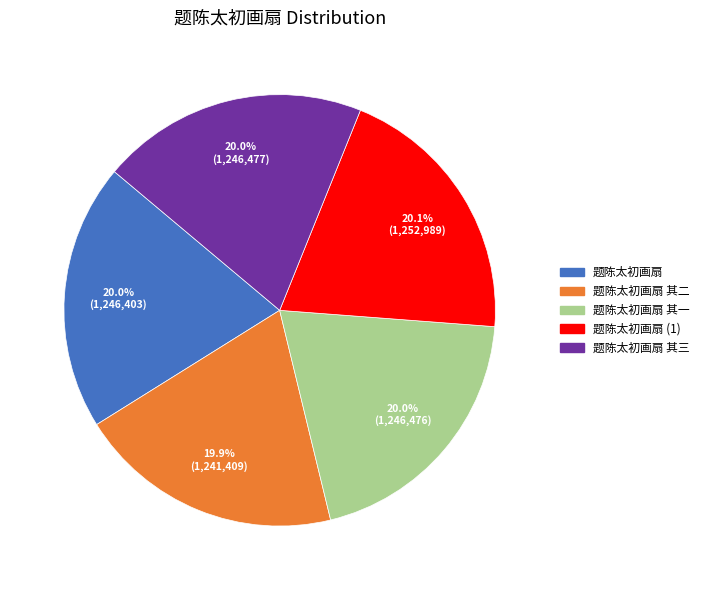

Is there any slice that represents more than half of the pie?

No